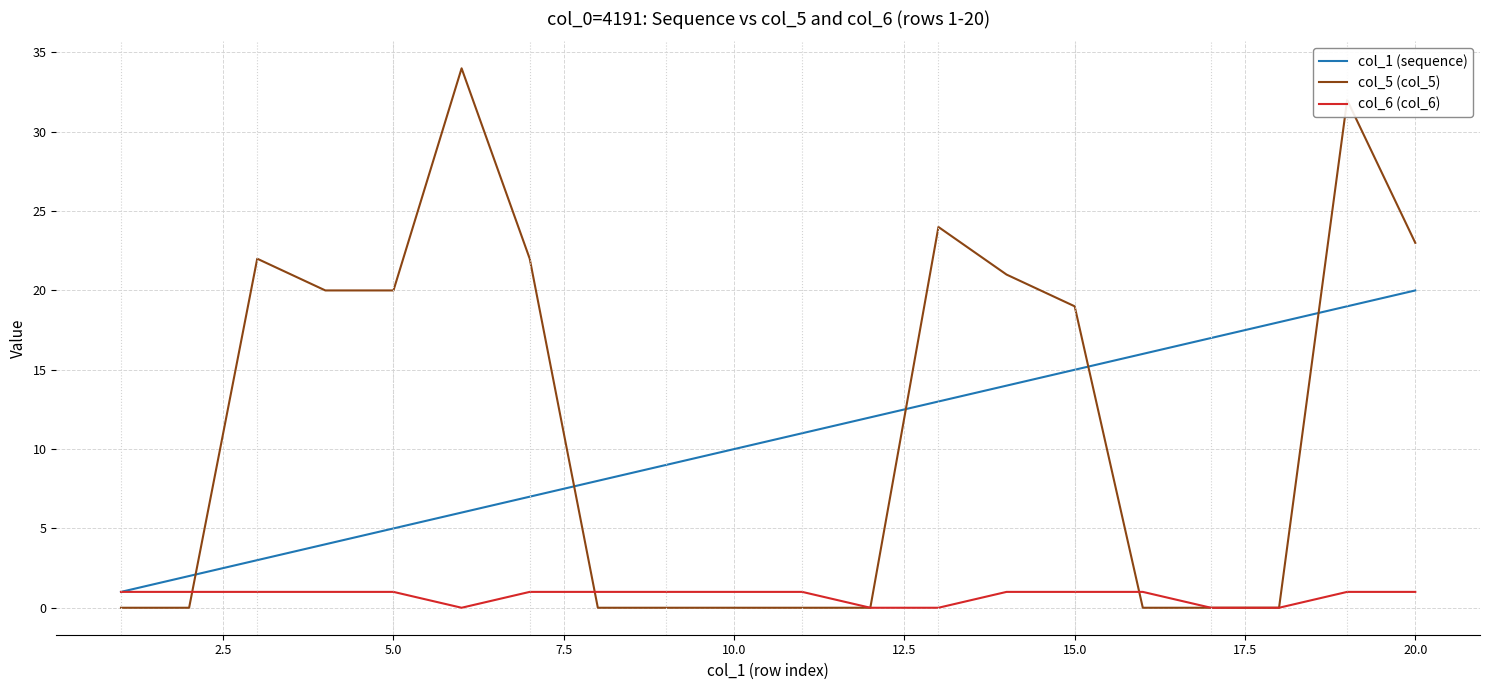

After their last crossing, which series has the higher values: col_5 (col_5) or col_1 (sequence)?

col_5 (col_5)